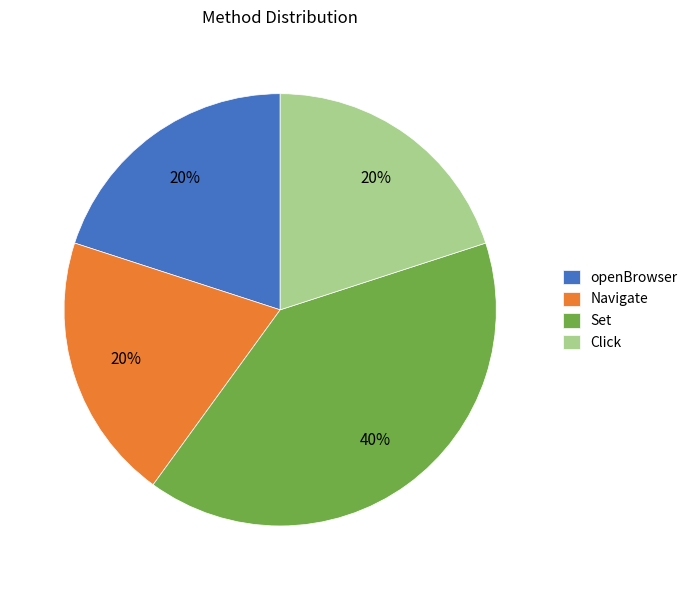

Does Navigate represent more than half of the total?

No